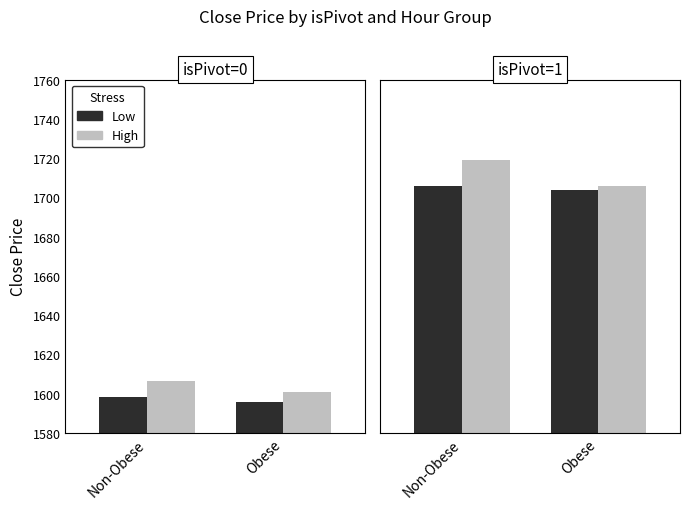

Which series has the largest range (max minus min)?

High